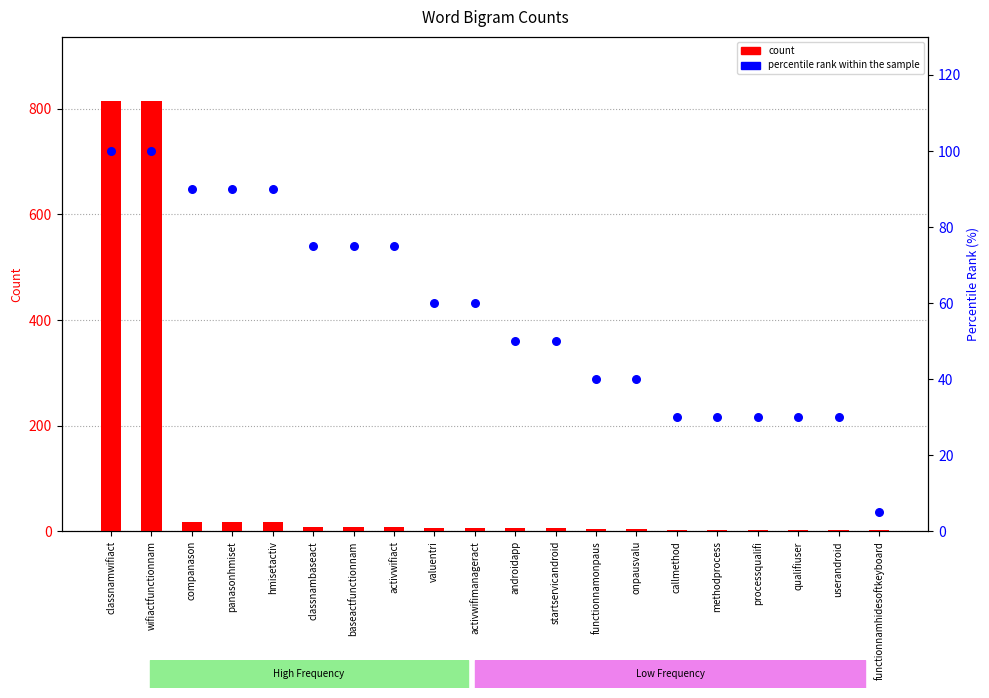

What is the total value across all series at processqualifi?

33